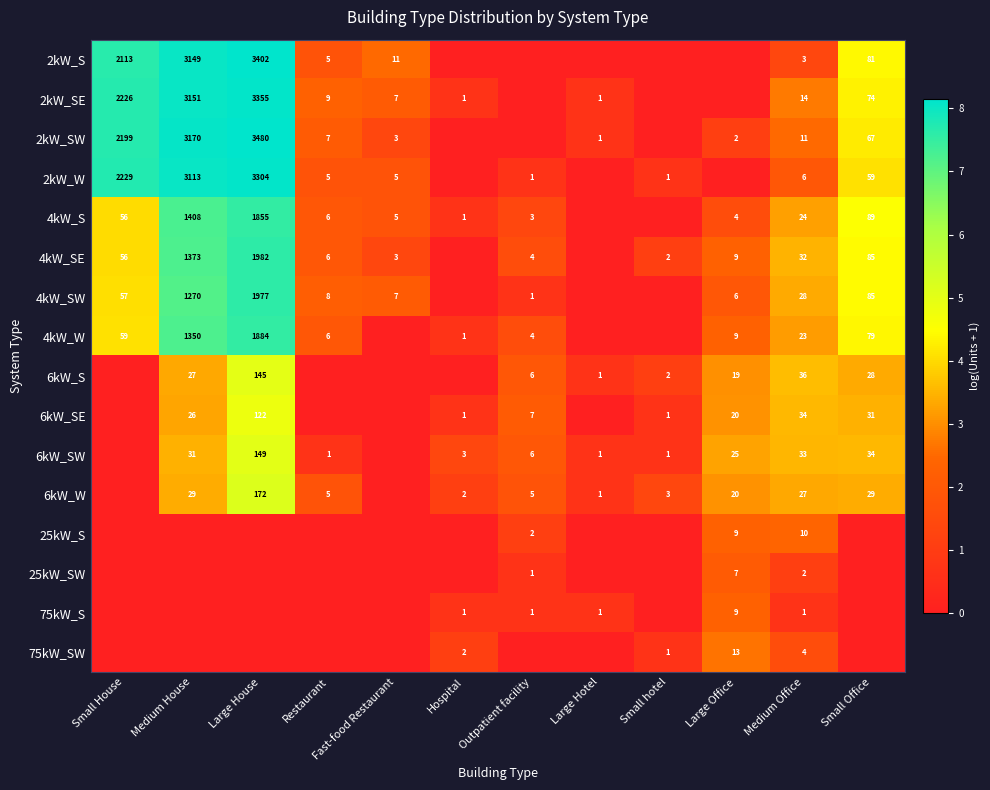

Count the number of data series in this chart.

16